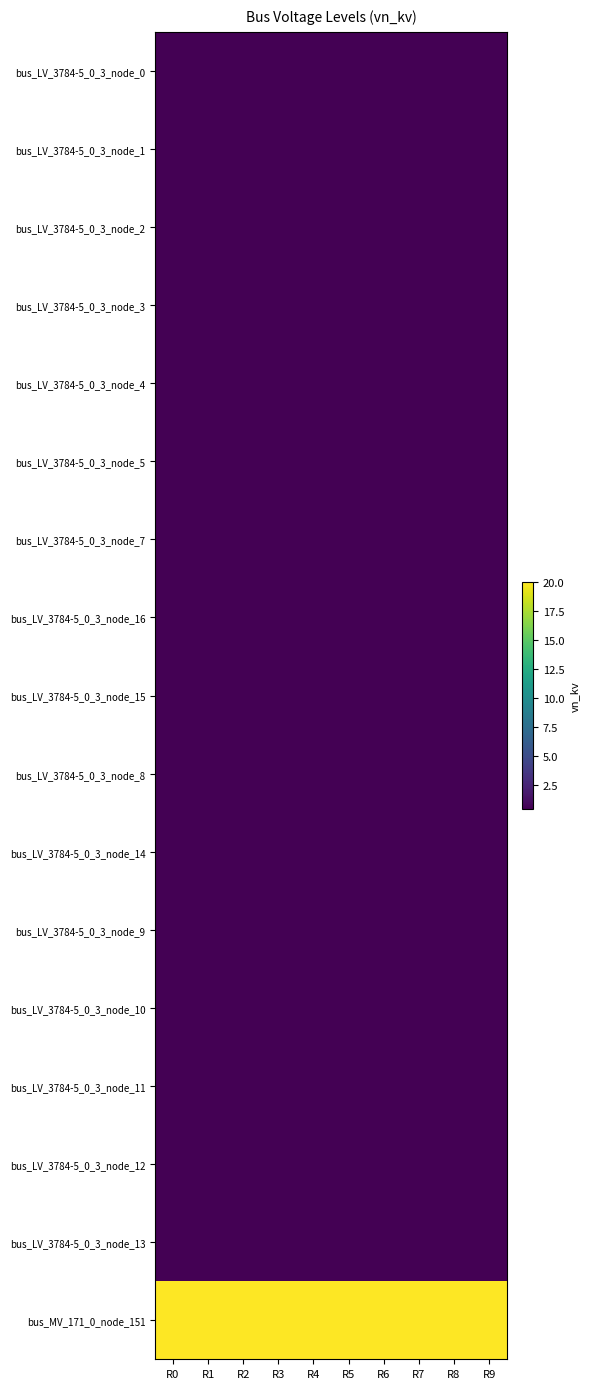

At which category is the sum across all series the highest?

R0